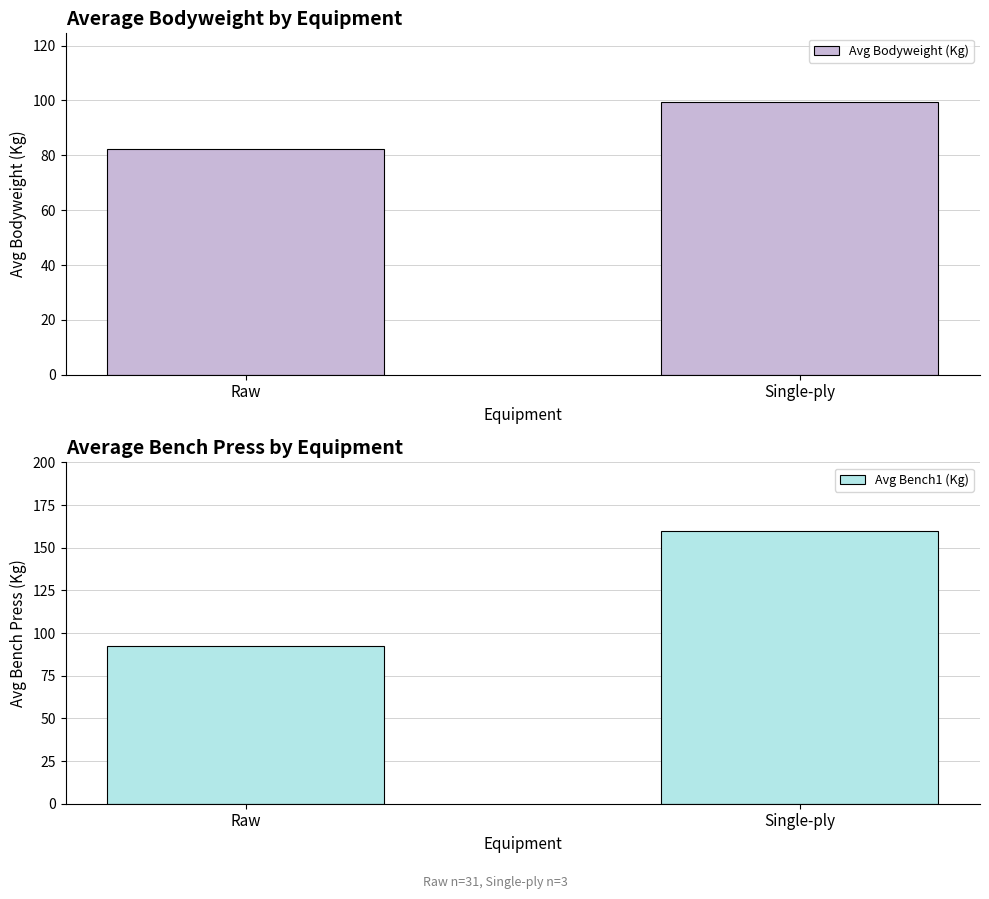

Between Raw and Single-ply, which series saw the biggest shift?

Avg Bench1 (Kg)